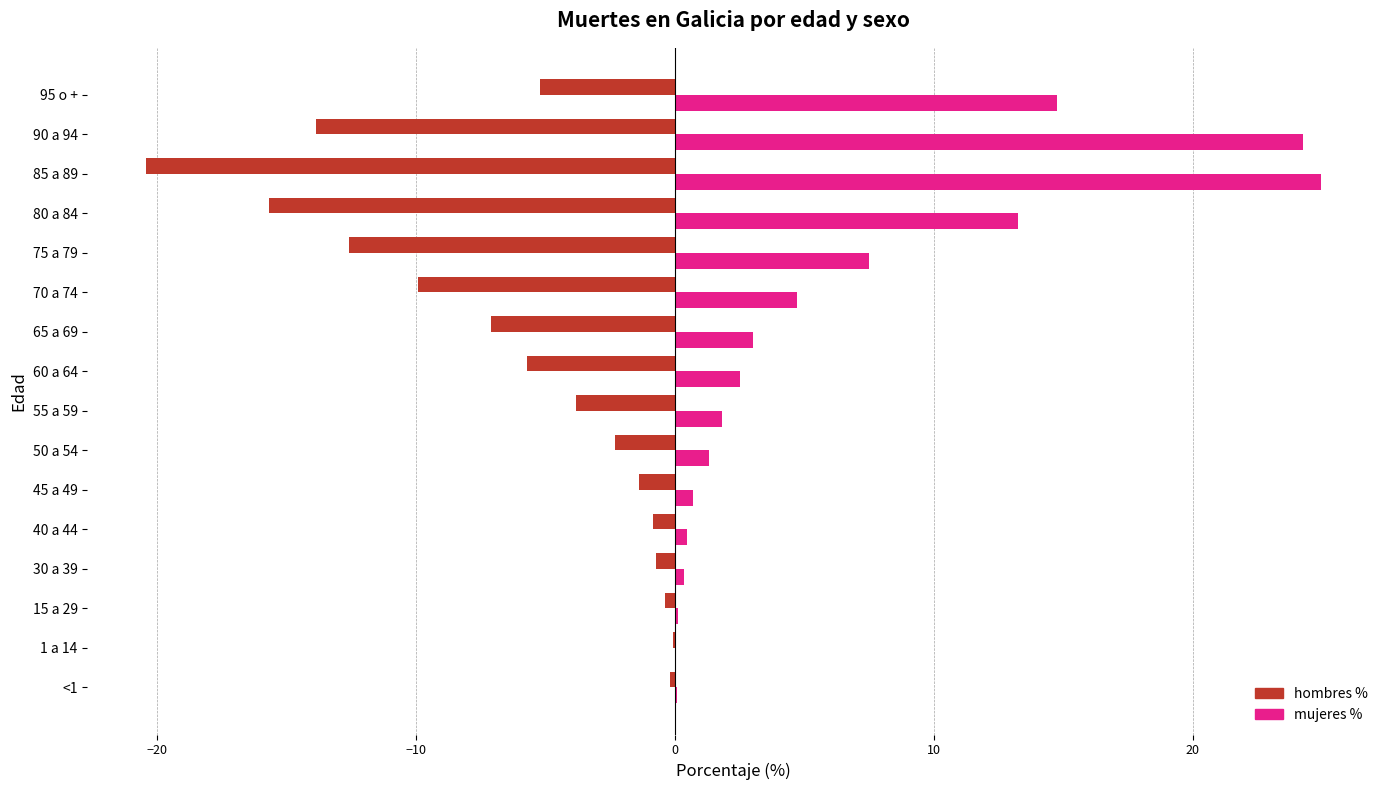

What is the sum of all mujeres % values?

100.0